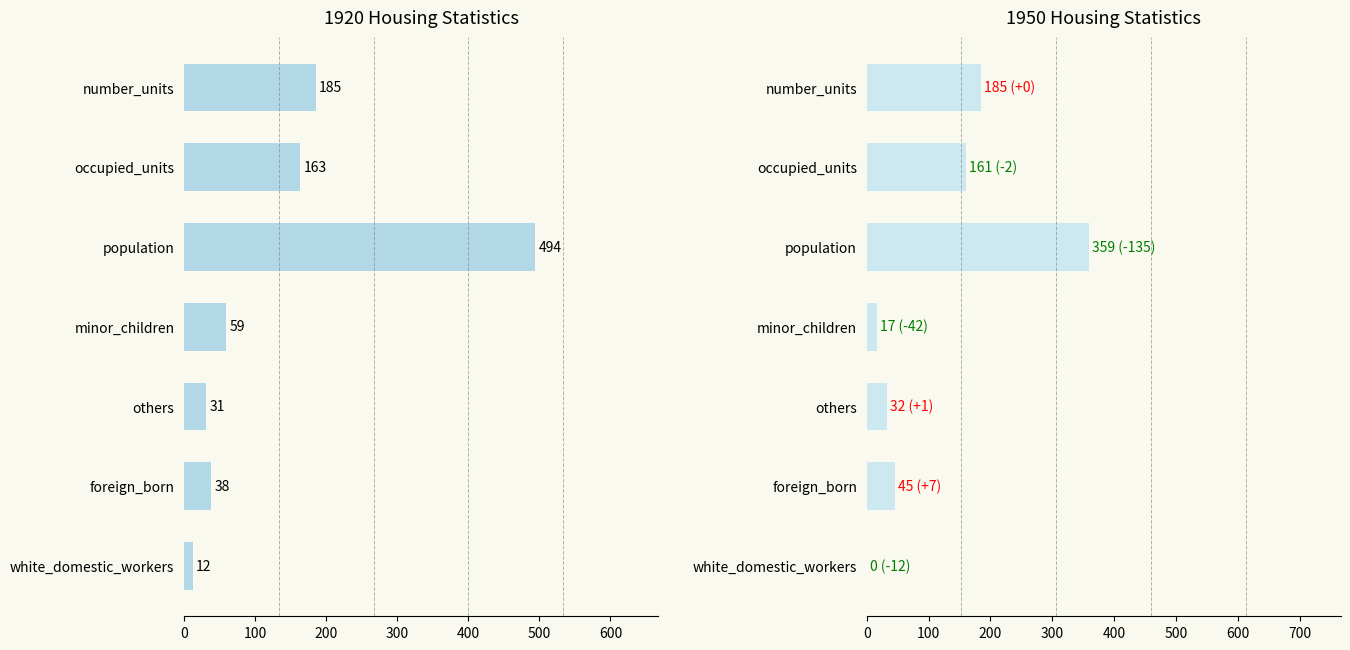

True or false: 1930 has a value of 7 at minor_children.

False